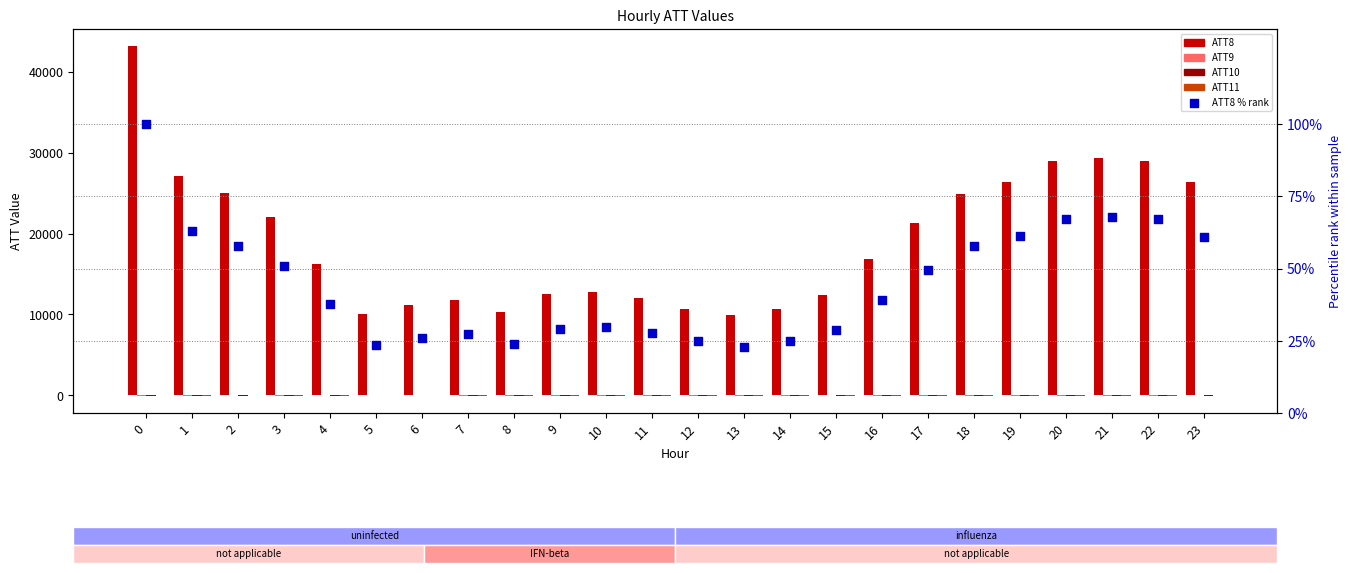

What is the total value across all series at 7?

11797.4